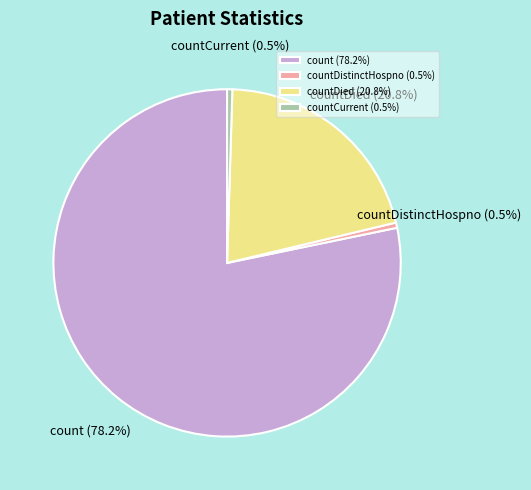

Which has a higher value, countCurrent (0.5%) or countDied (20.8%)?

countDied (20.8%)